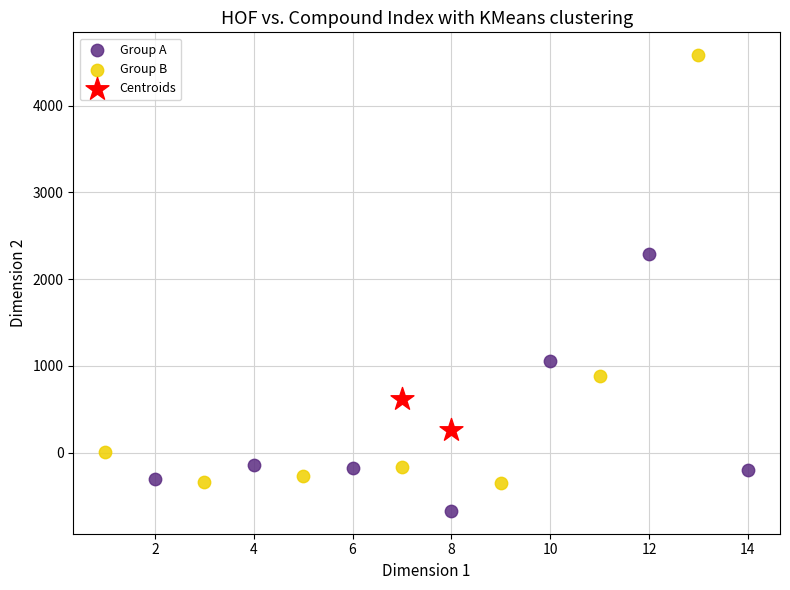

What are all the series names shown in the legend?

Group A, Group B, Centroids